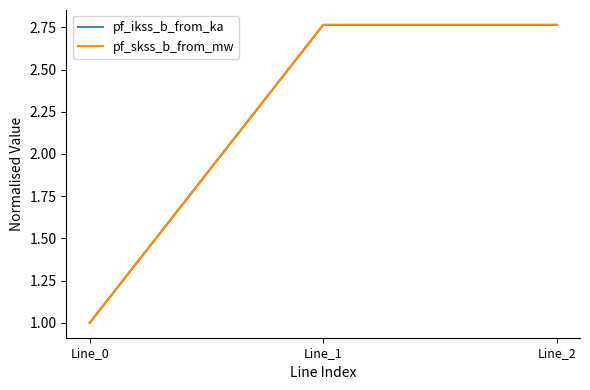

Is this an area chart (filled region under the line)?

No